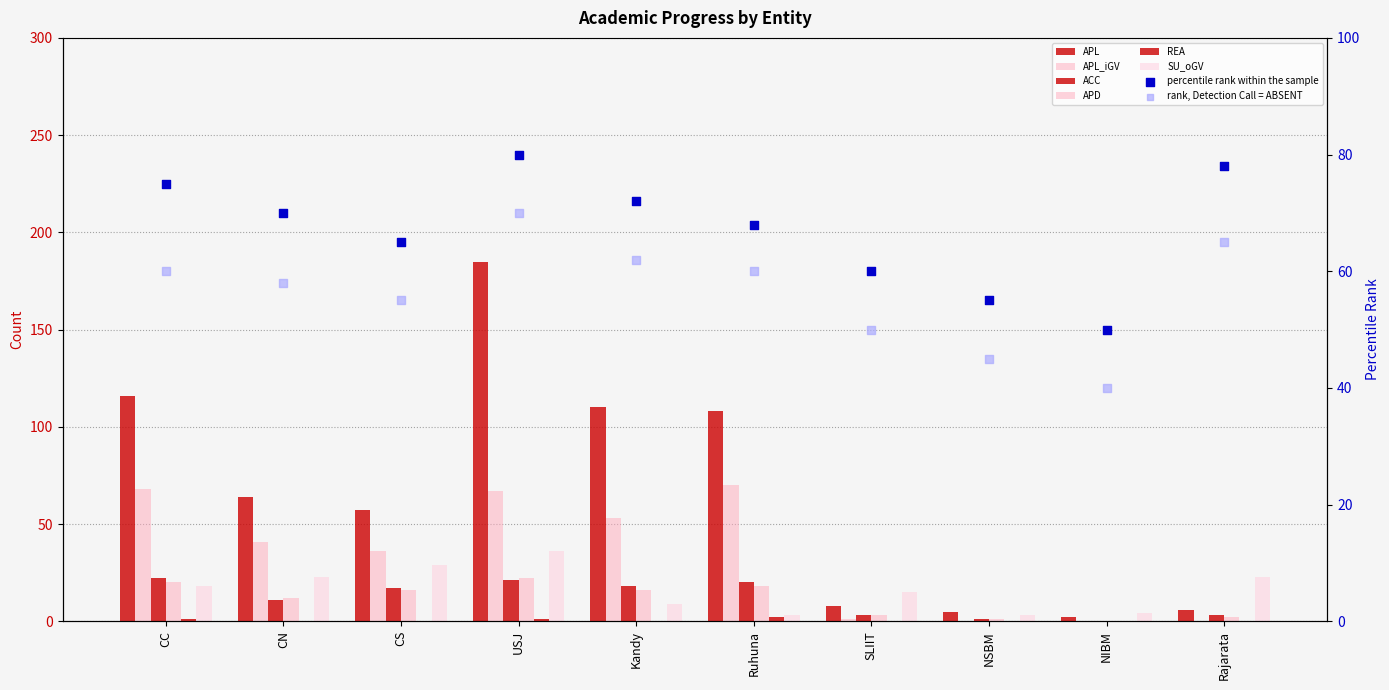

Which series reaches the minimum Y coordinate?

ACC